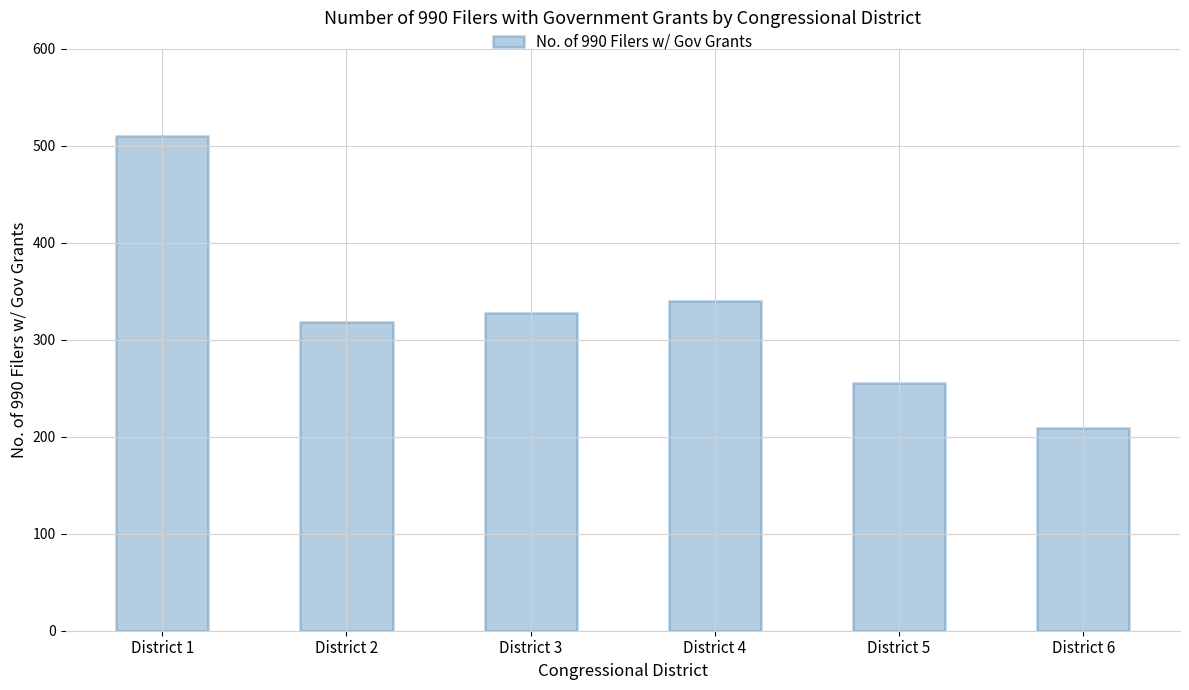

List the labels in order of value, largest first.

District 1, District 4, District 3, District 2, District 5, District 6